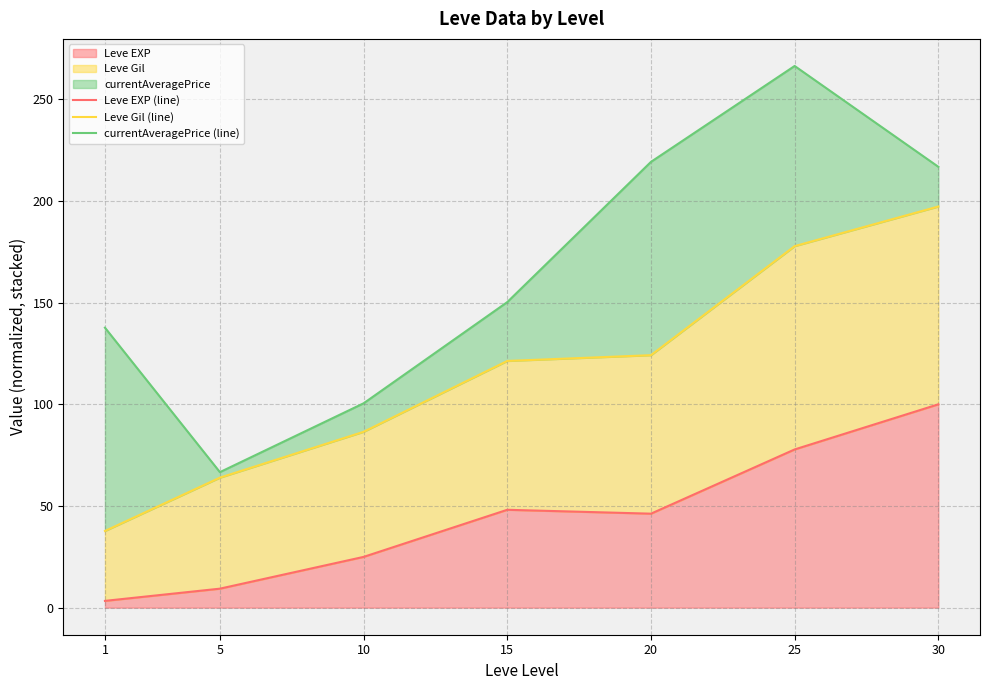

What is the average value of the Leve Gil (line) series?

115.5